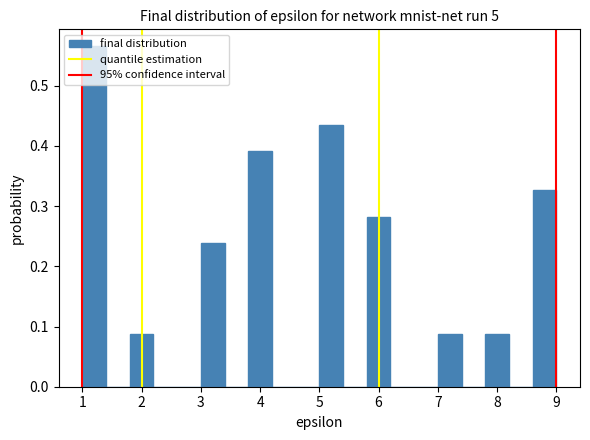

Which range on the x-axis has the tallest bar?

1.0 to 1.4